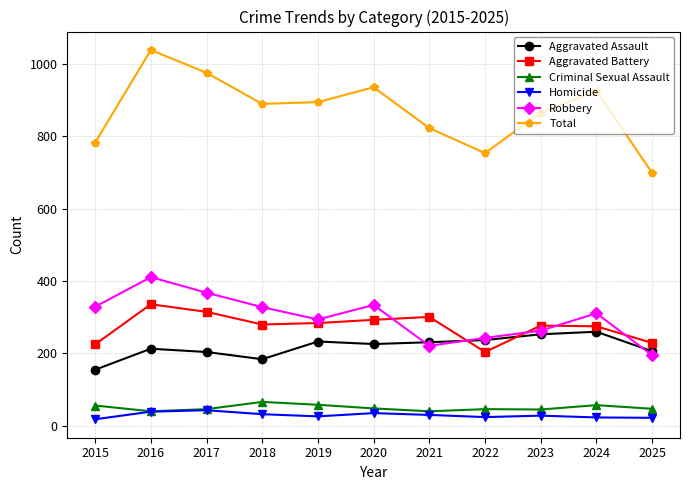

Which series has the largest total across all categories?

Total